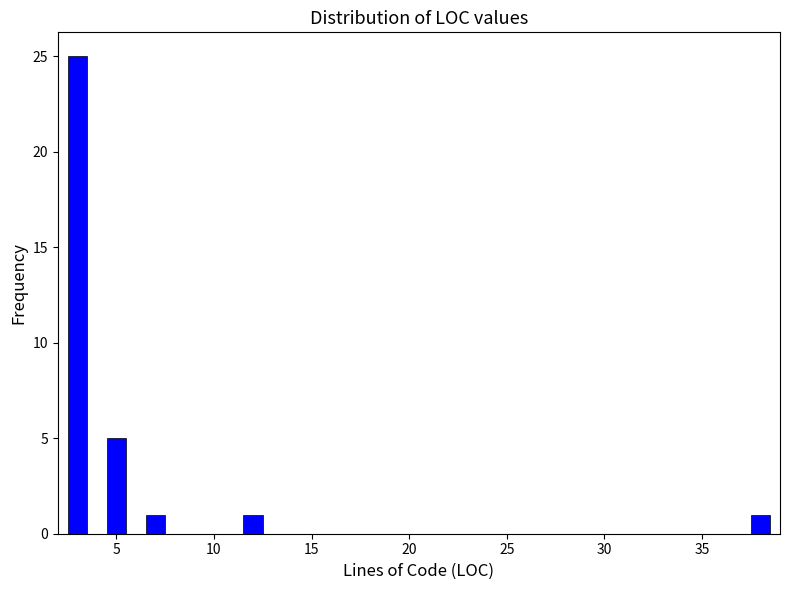

Around what value on the x-axis is the tallest bar? Give the approximate position of its centre, as read against the axis.

3.0